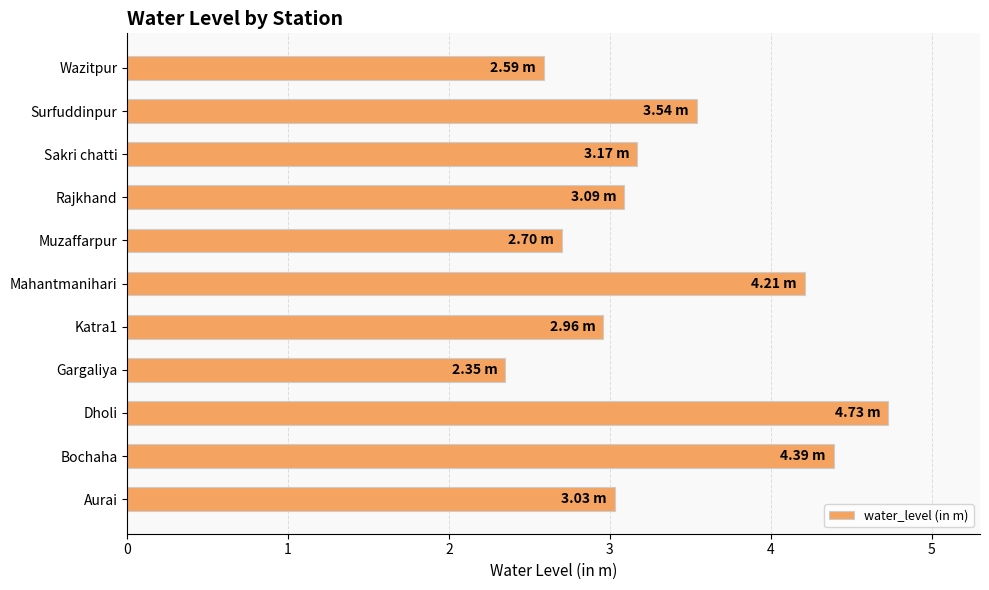

Which label corresponds to the largest value in the chart?

Dholi